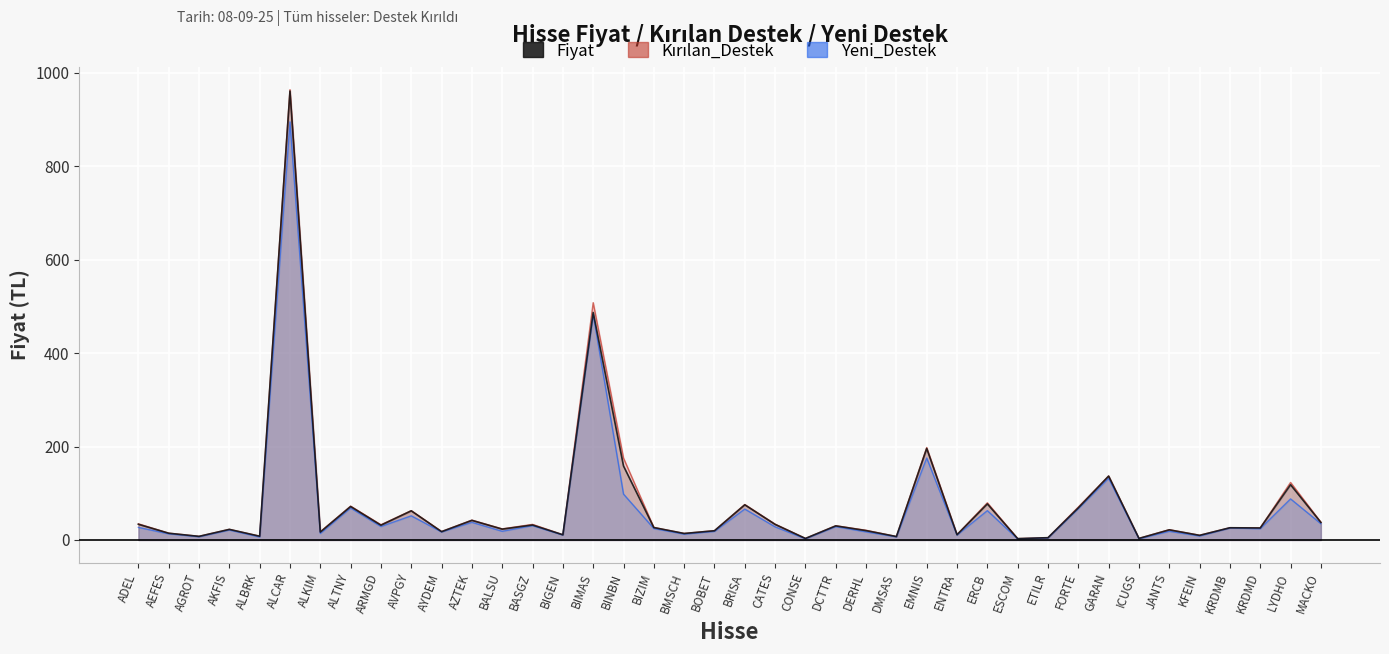

The value at ERCB is 134.7. True or false?

False